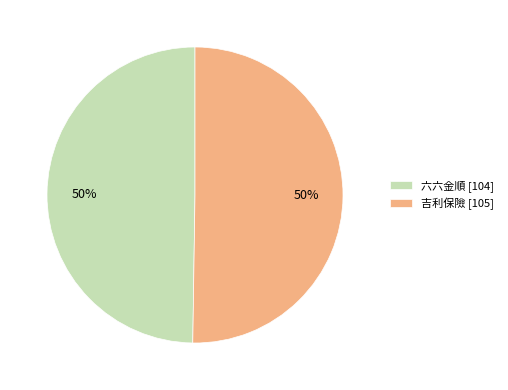

How many slices are in this pie chart?

2